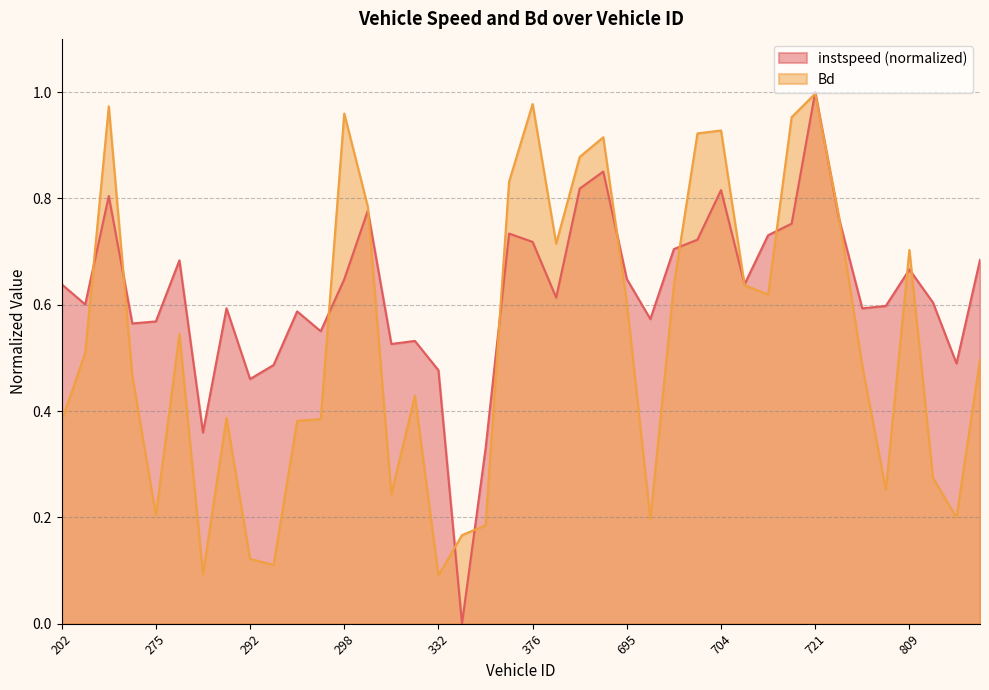

What position from the left is 204.0?

3